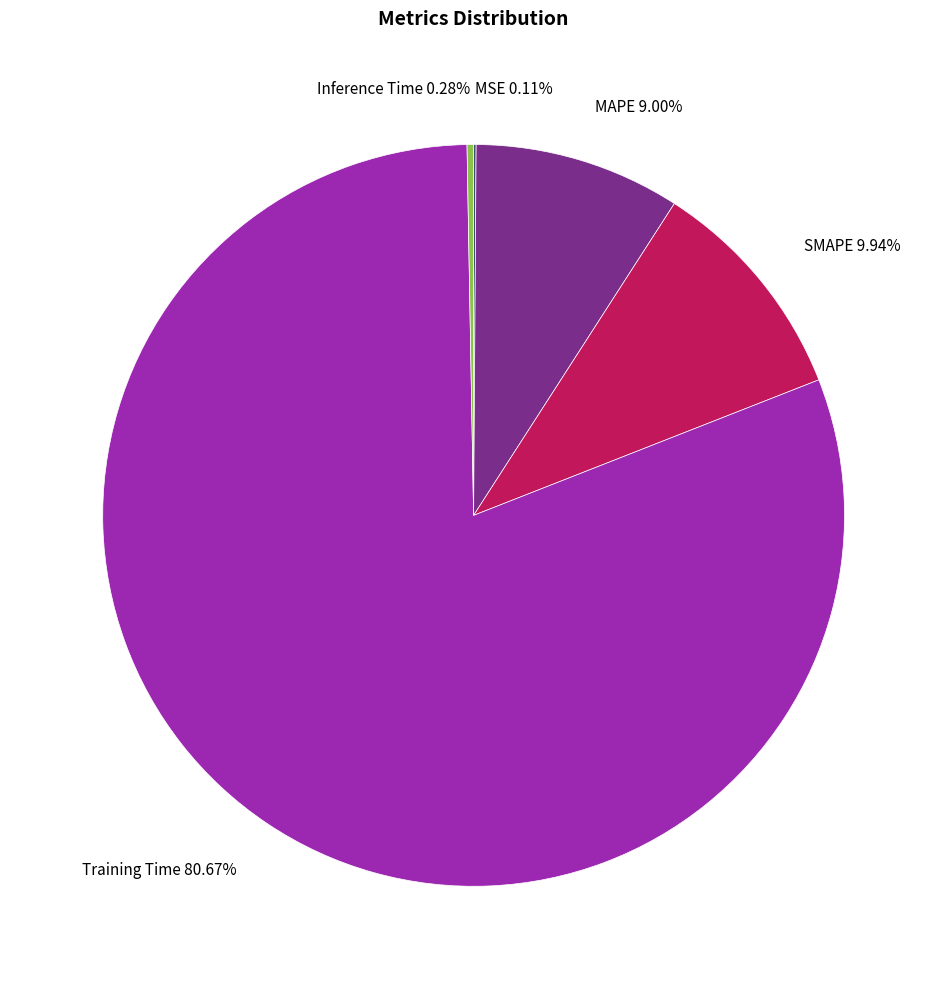

The Training Time slice represents 76% of the pie. True or false?

False